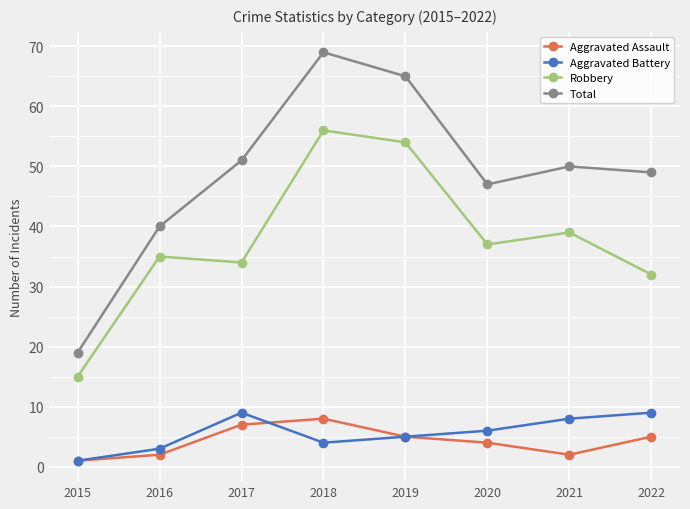

Where is Aggravated Battery nearest to the value 5?

2019